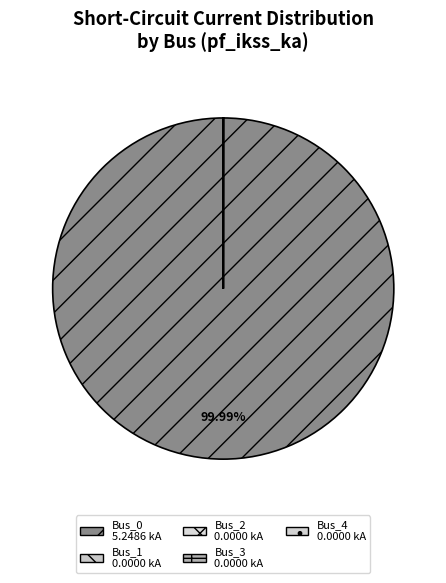

Rank the categories by value from highest to lowest.

Bus_0, Bus_1, Bus_2, Bus_3, Bus_4